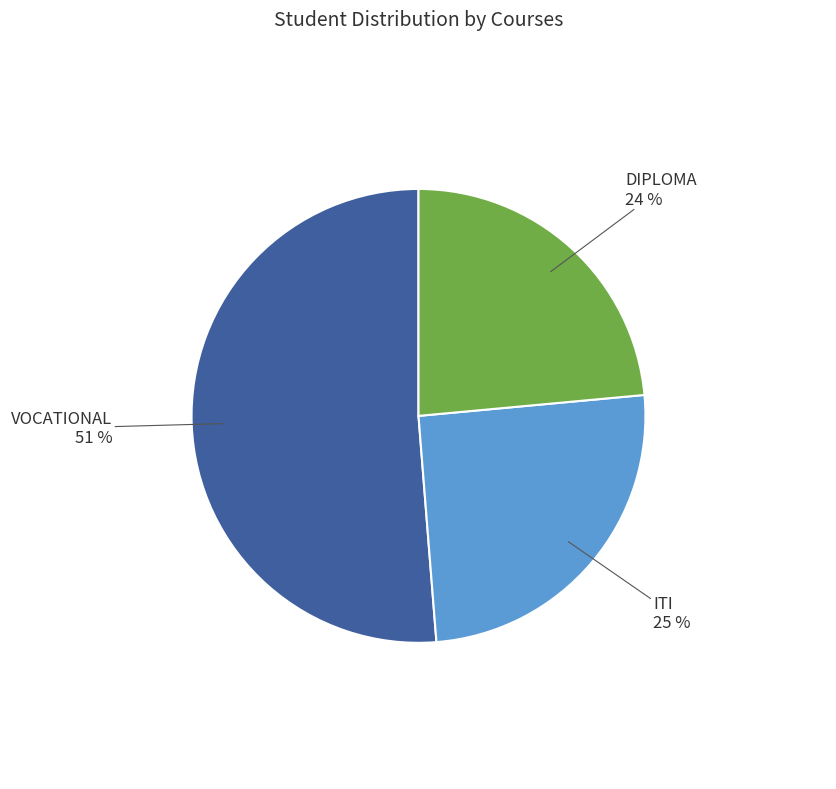

Do DIPLOMA and ITI together represent more than half of the pie?

No